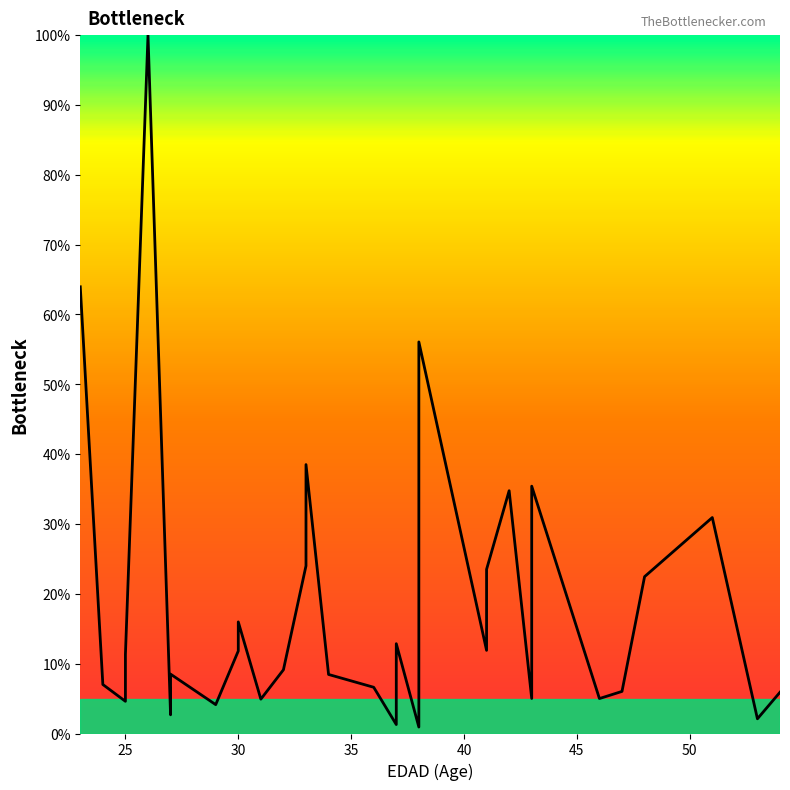

How many lines are shown in the chart?

1